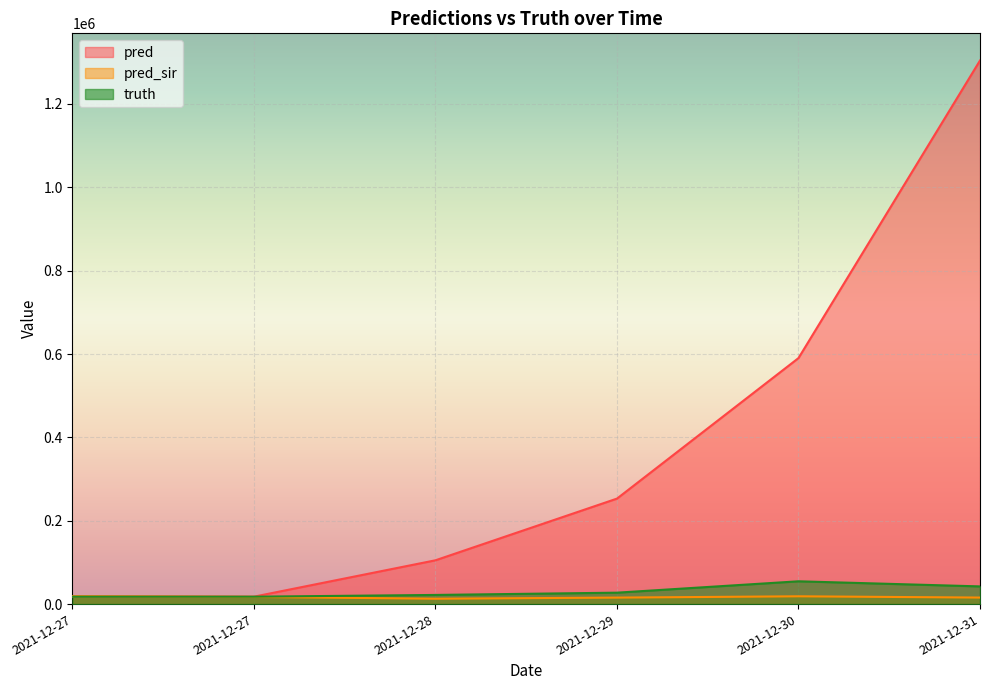

What is the difference between the highest and lowest values at 2021-12-27?

1114.9